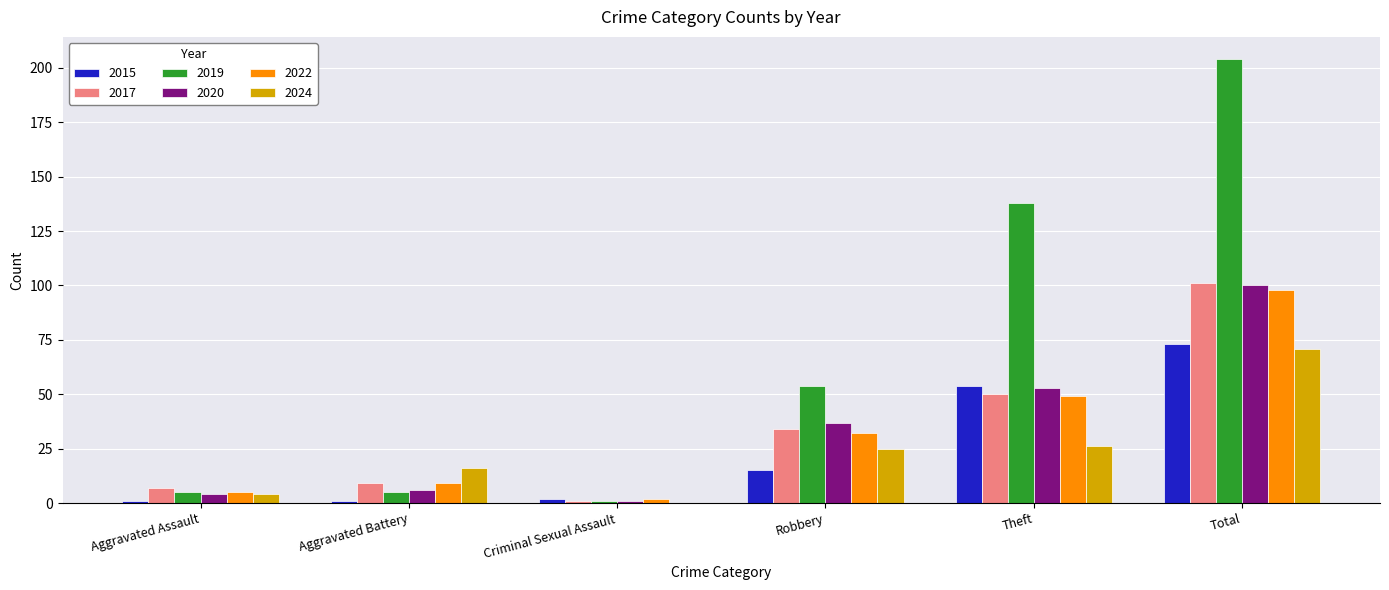

Reading right to left, list all the values displayed in this chart.

2015: 73	54	15	2	1	1
2017: 101	50	34	1	9	7
2019: 204	138	54	1	5	5
2020: 100	53	37	1	6	4
2022: 98	49	32	2	9	5
2024: 71	26	25	0	16	4